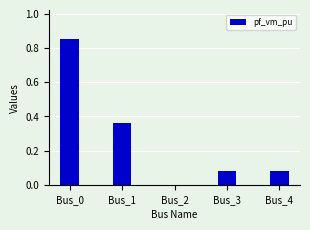

Are the bars horizontal?

No